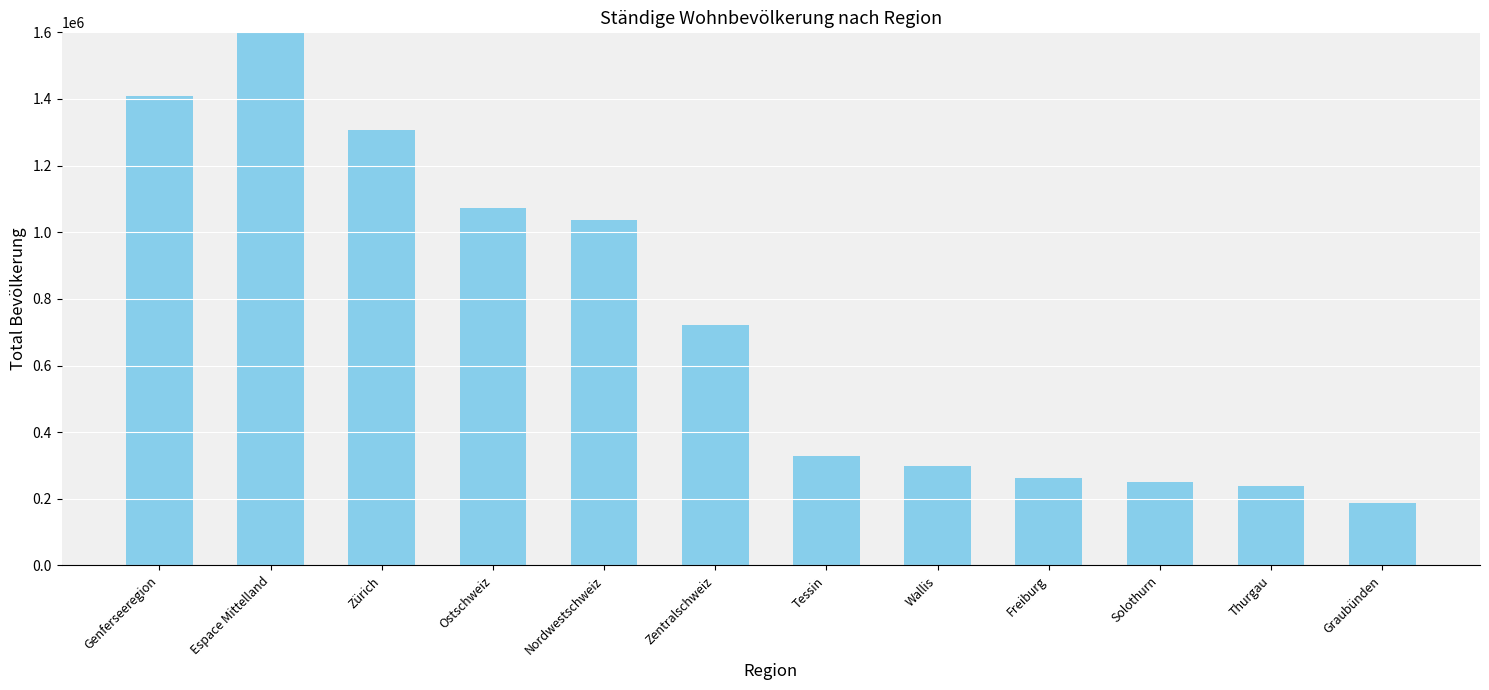

What is the average value?

736053